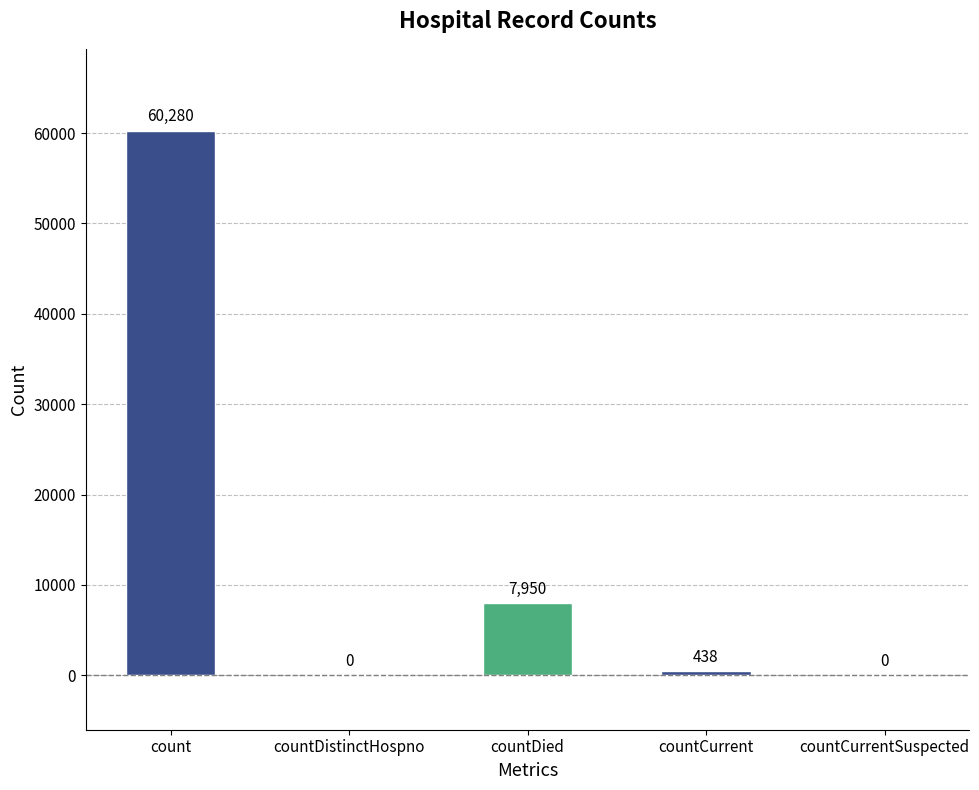

Reading left to right, what are all the values shown in this chart?

count=60280	countDistinctHospno=0	countDied=7950	countCurrent=438	countCurrentSuspected=0